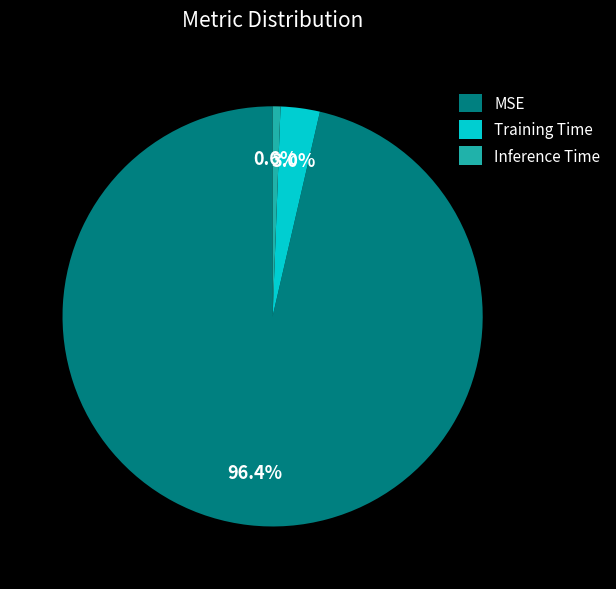

Rank the categories by value from highest to lowest.

MSE, Training Time, Inference Time